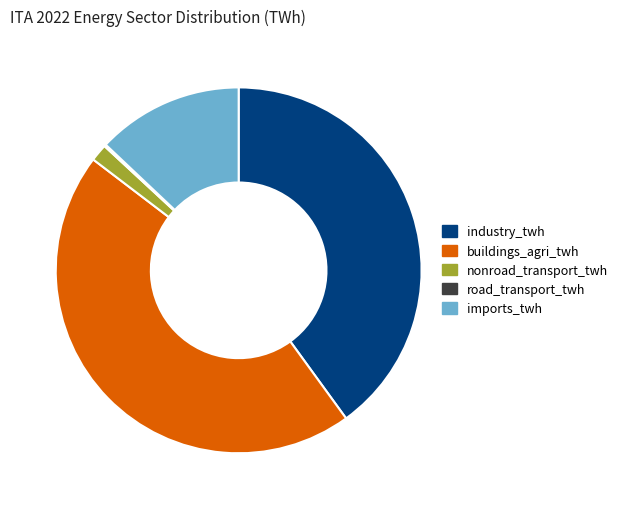

Is it true that buildings_agri_twh is 34% of the pie?

False